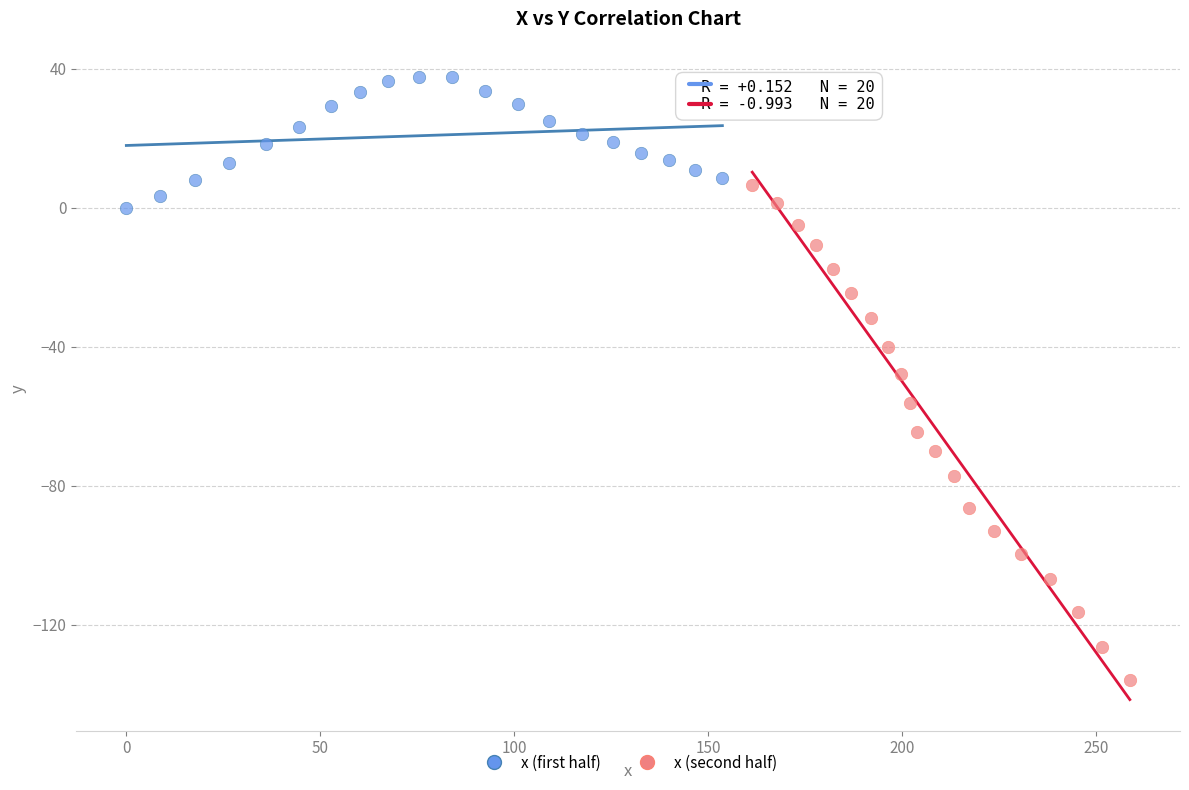

Which series contains the highest Y value?

x (first half)